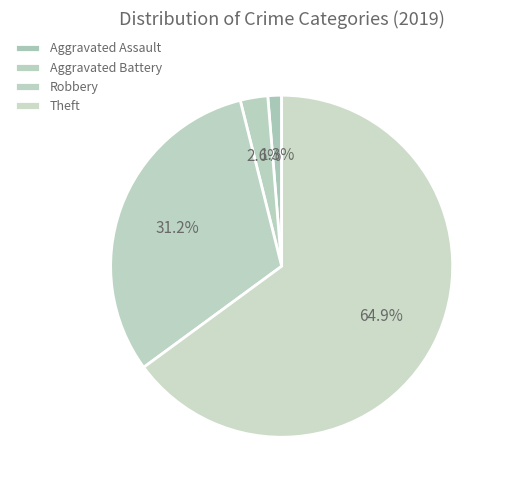

Which category accounts for the majority?

Theft